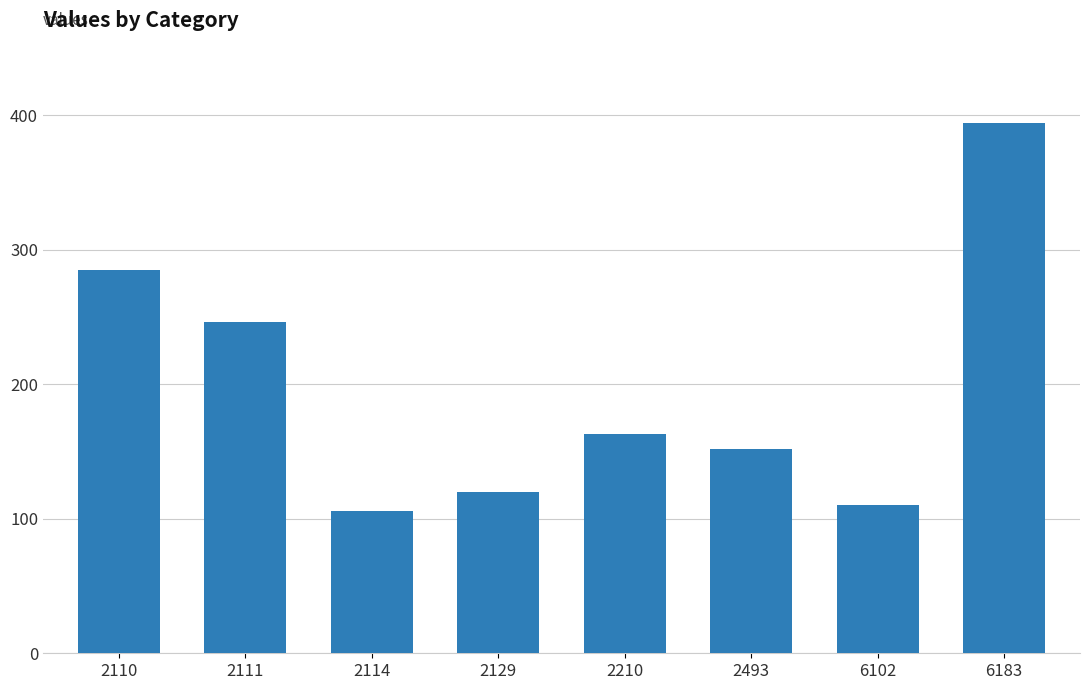

The chart shows a value of 110 at 6102. True or false?

True